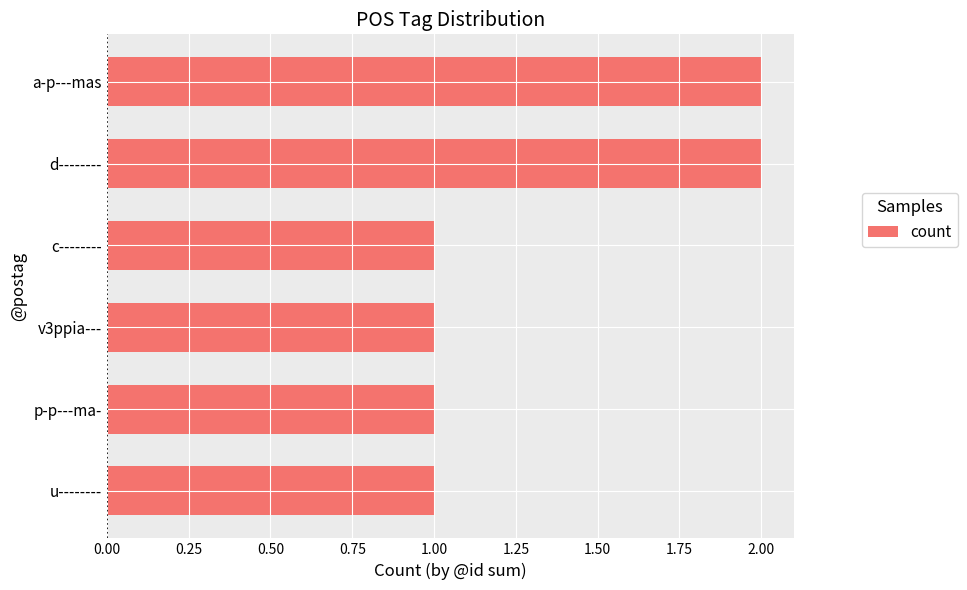

What position from the top is a-p---mas?

1